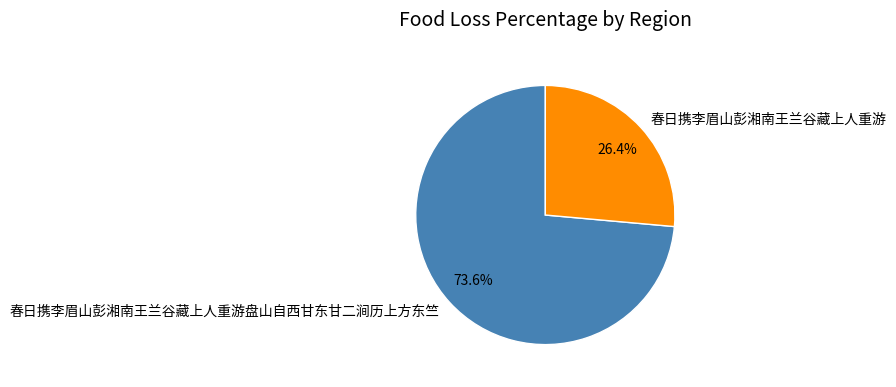

Between 春日携李眉山彭湘南王兰谷藏上人重游盘山自西甘东甘二涧历上方东竺 and 春日携李眉山彭湘南王兰谷藏上人重游, which is larger?

春日携李眉山彭湘南王兰谷藏上人重游盘山自西甘东甘二涧历上方东竺